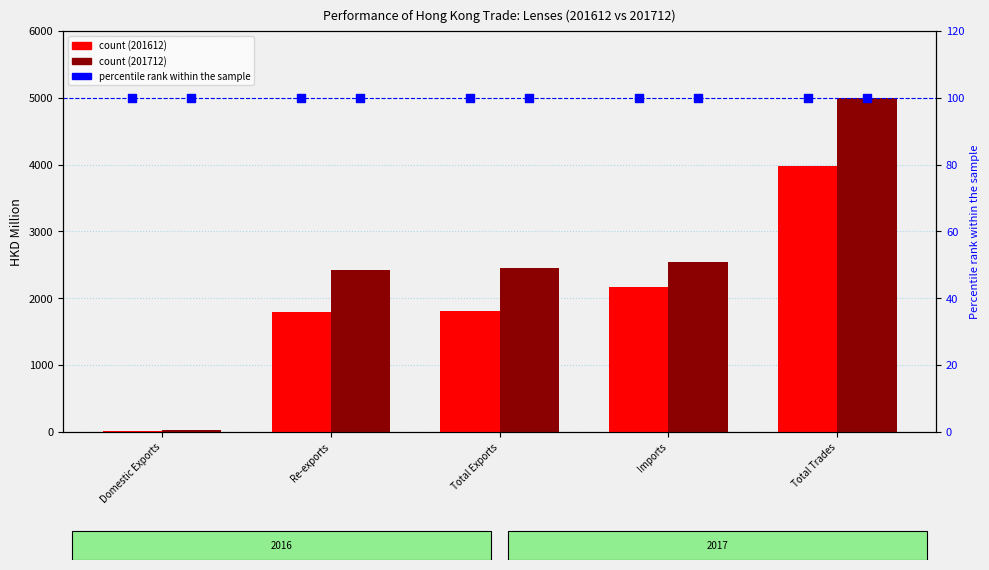

What is the total value across all series at Imports?

4702.8